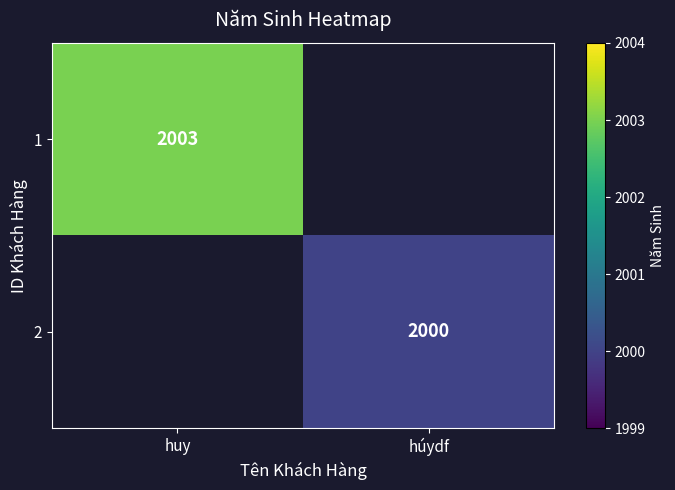

Is the value of 2 at húydf greater than the value of 1 at huy?

No